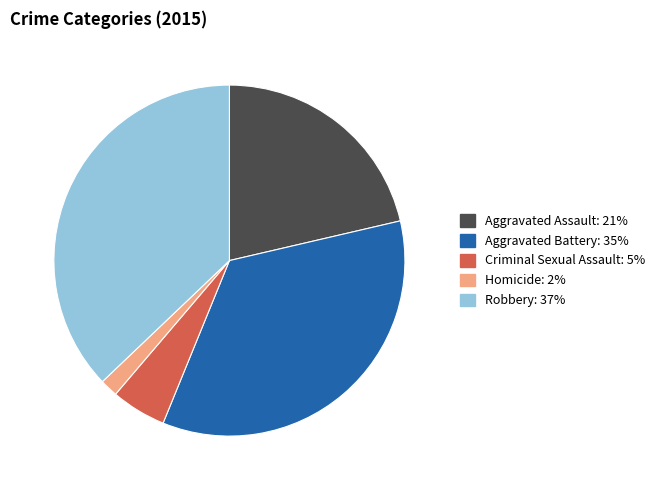

Between Criminal Sexual Assault and Aggravated Assault, which is larger?

Aggravated Assault